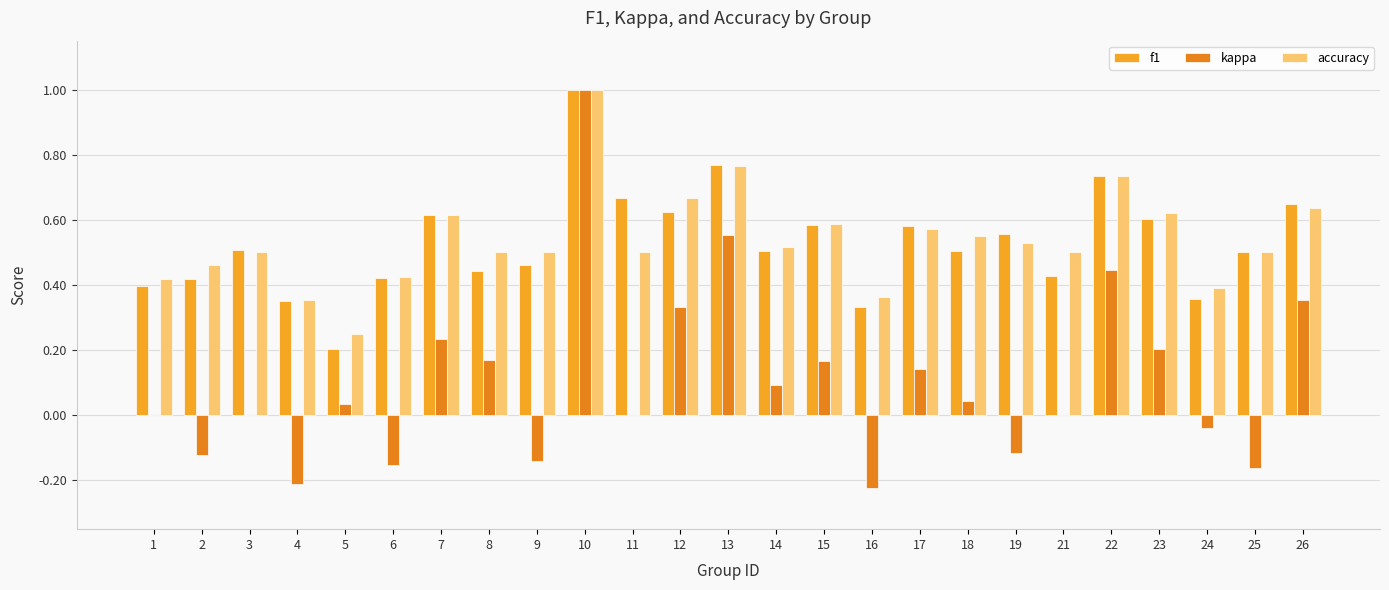

At which category is the sum across all series the highest?

10